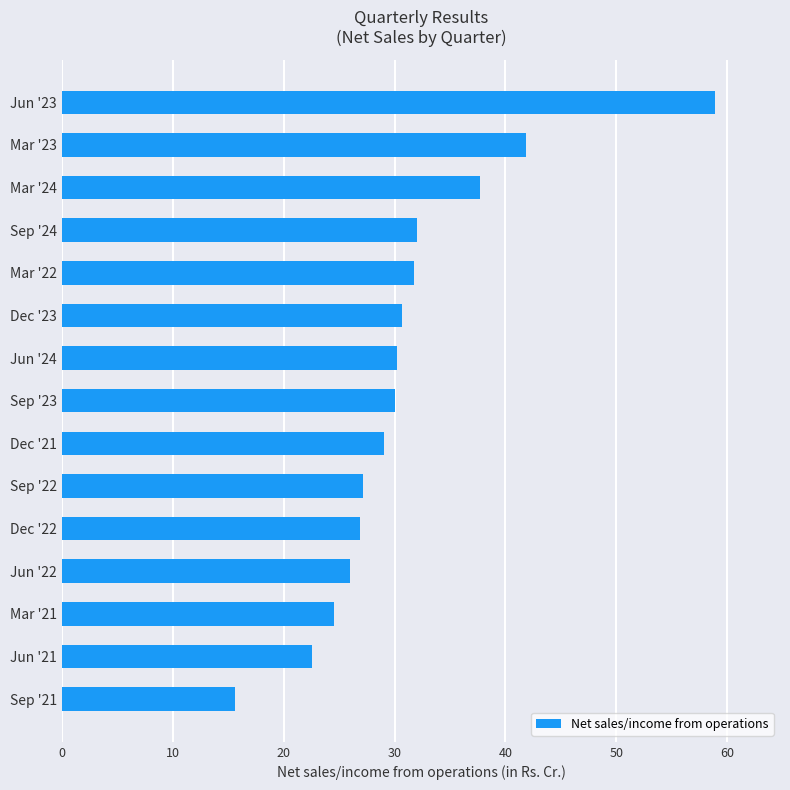

How many series are shown in this chart?

1